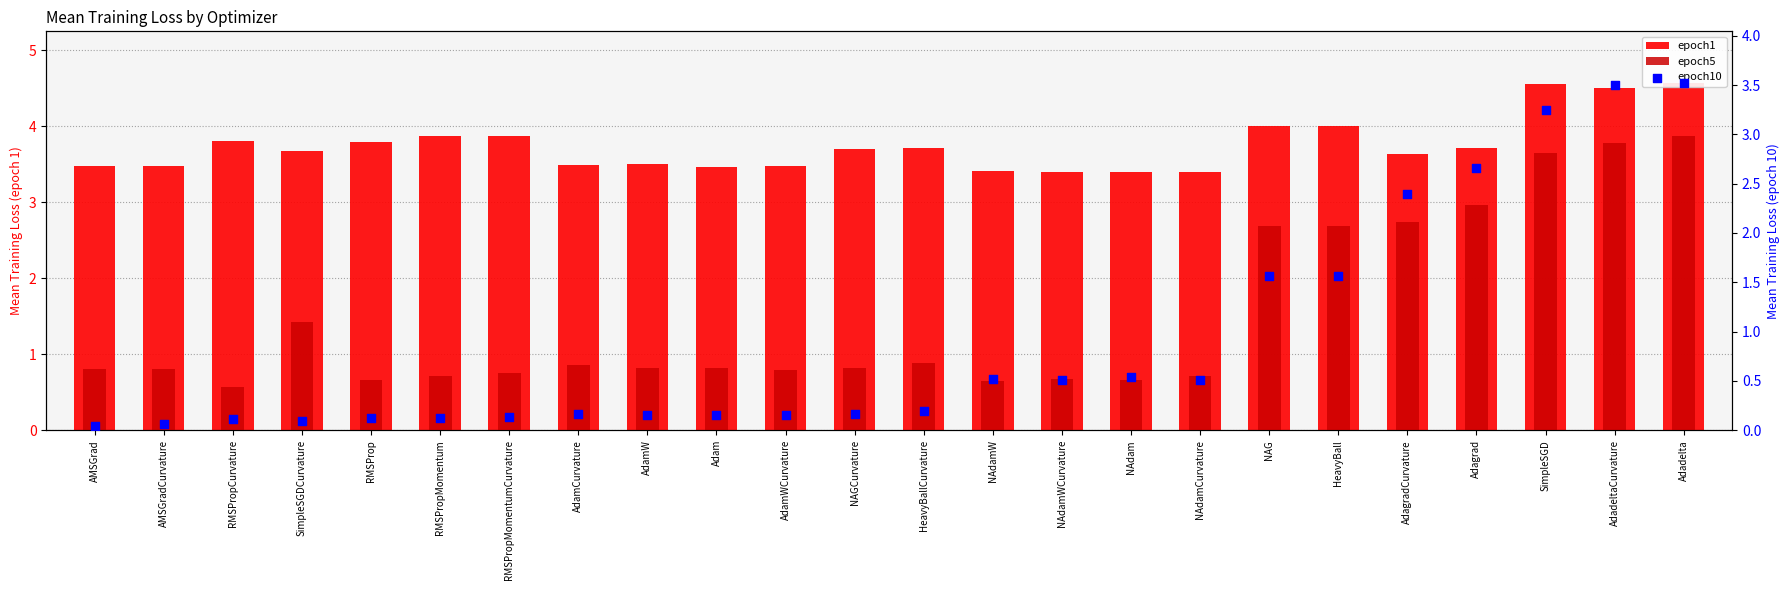

Is the value of epoch5 at Adadelta greater than the value of epoch10 at RMSPropCurvature?

Yes